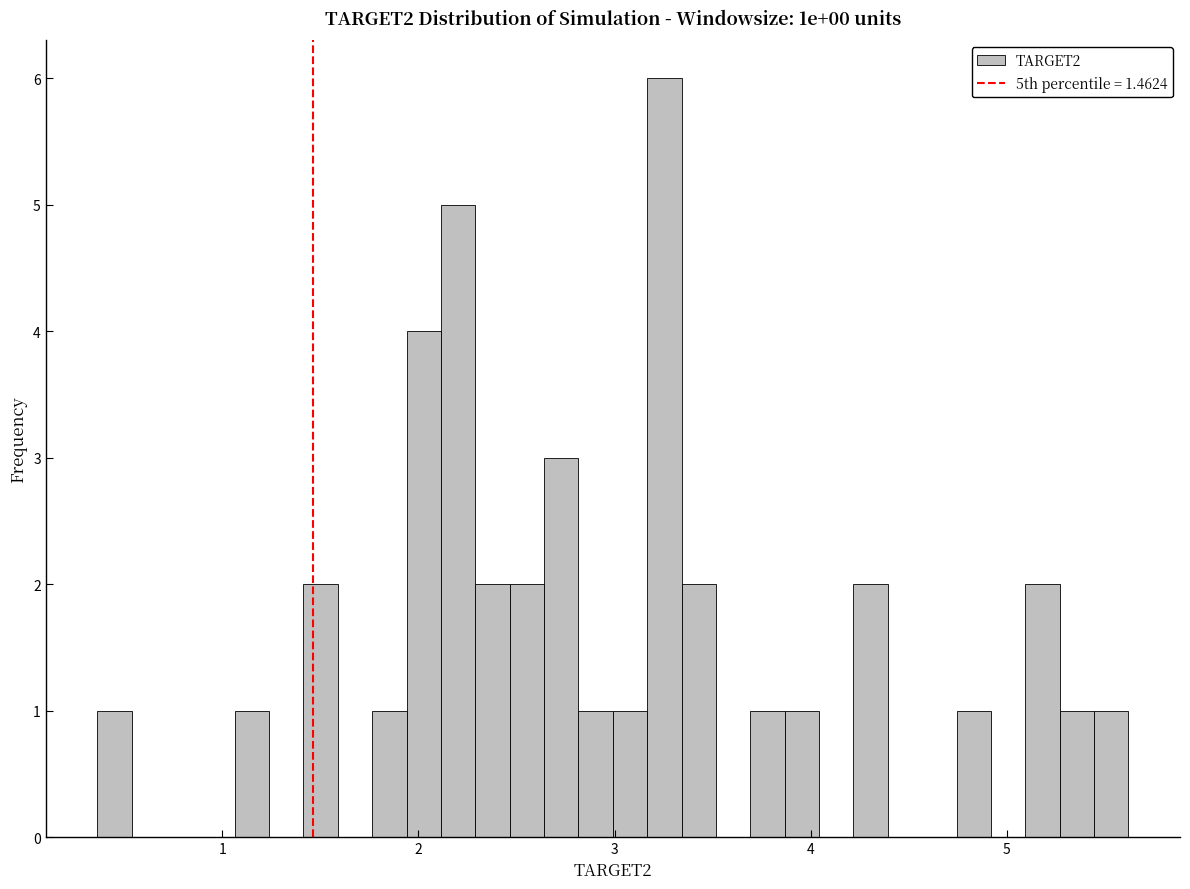

Read against the x-axis, roughly where is the centre of the tallest bar?

3.3